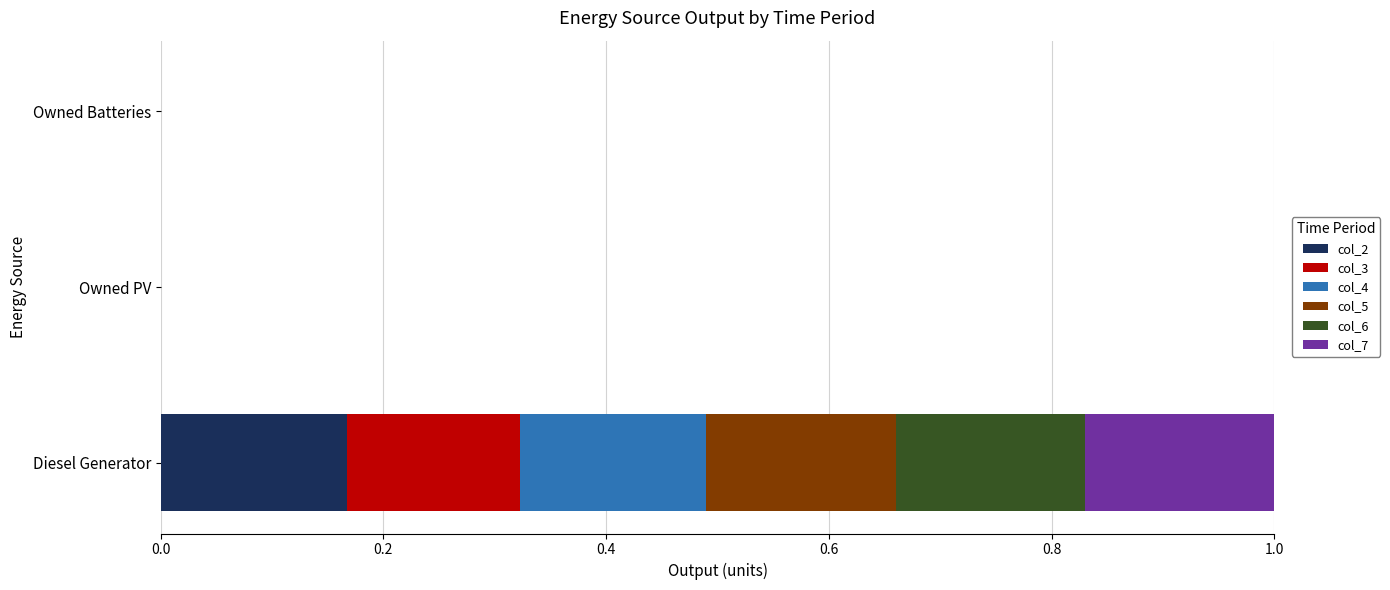

What is the total value across all series at Diesel Generator?

1.0